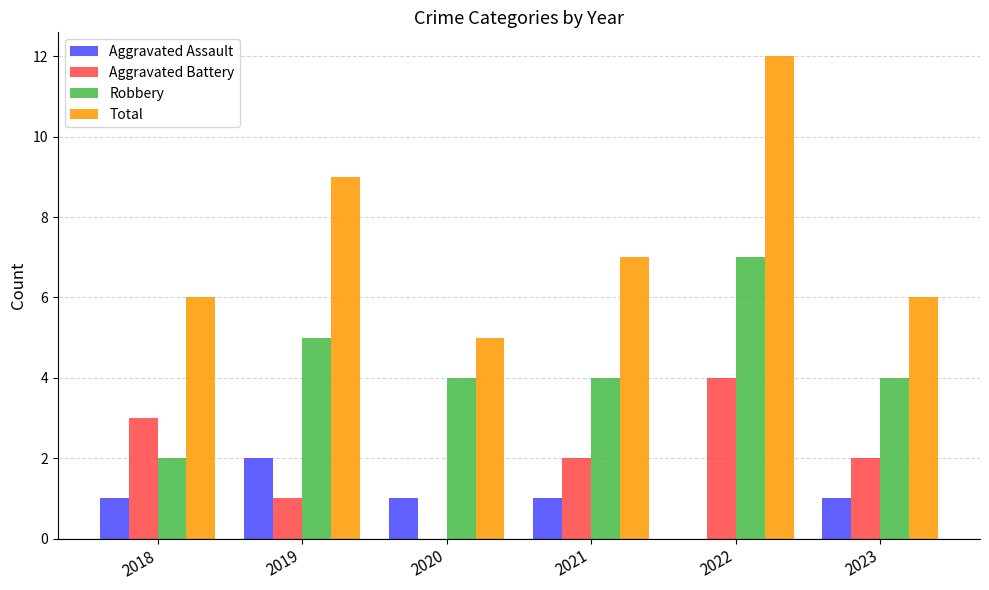

How many Aggravated Battery values are between 1 and 3?

4